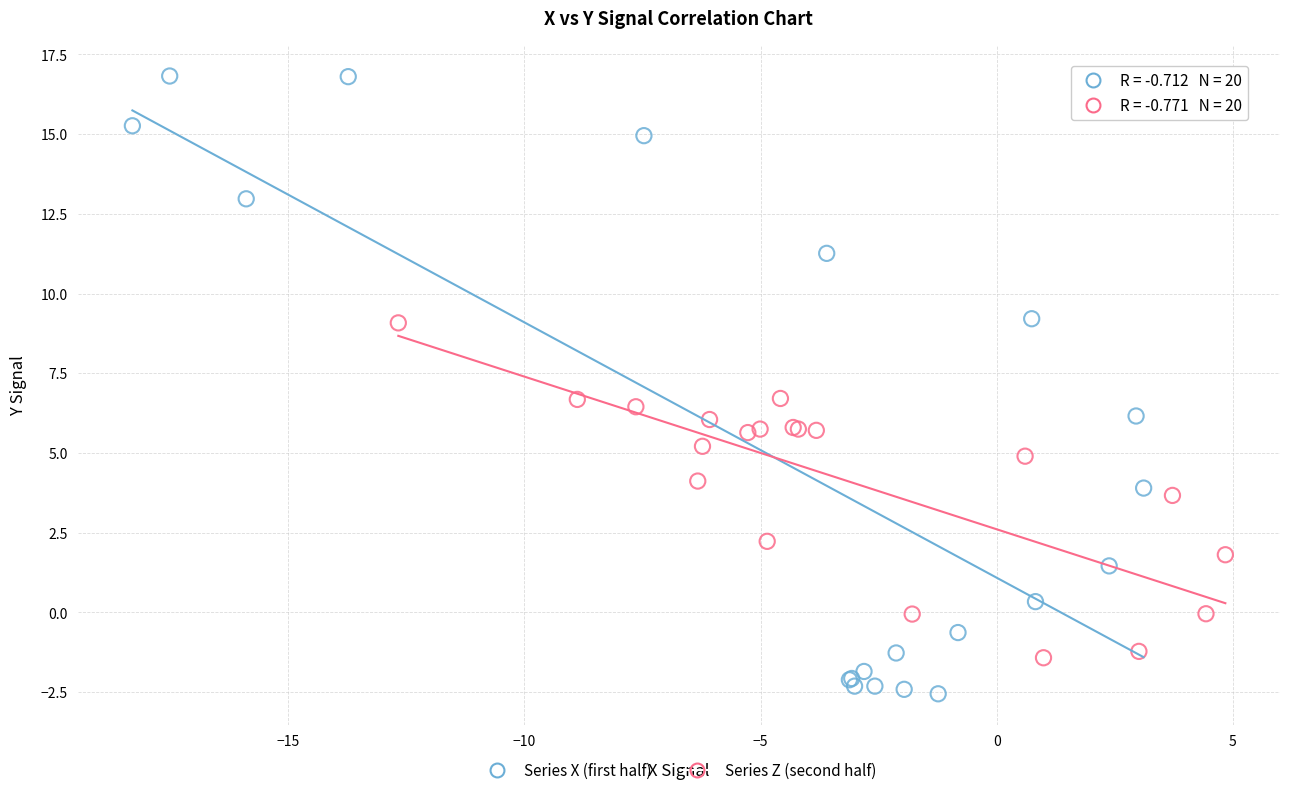

Which series reaches the minimum Y coordinate?

Series X (first half)